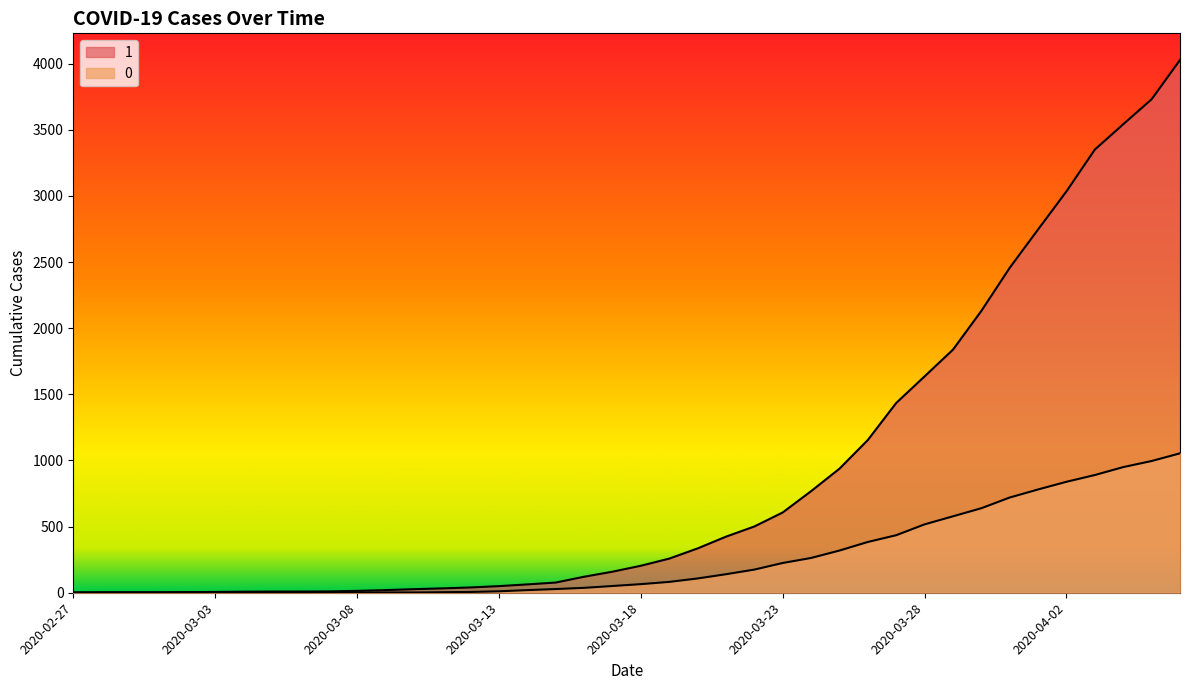

True or false: 0 has a value of 63 at 2020-03-21.

False